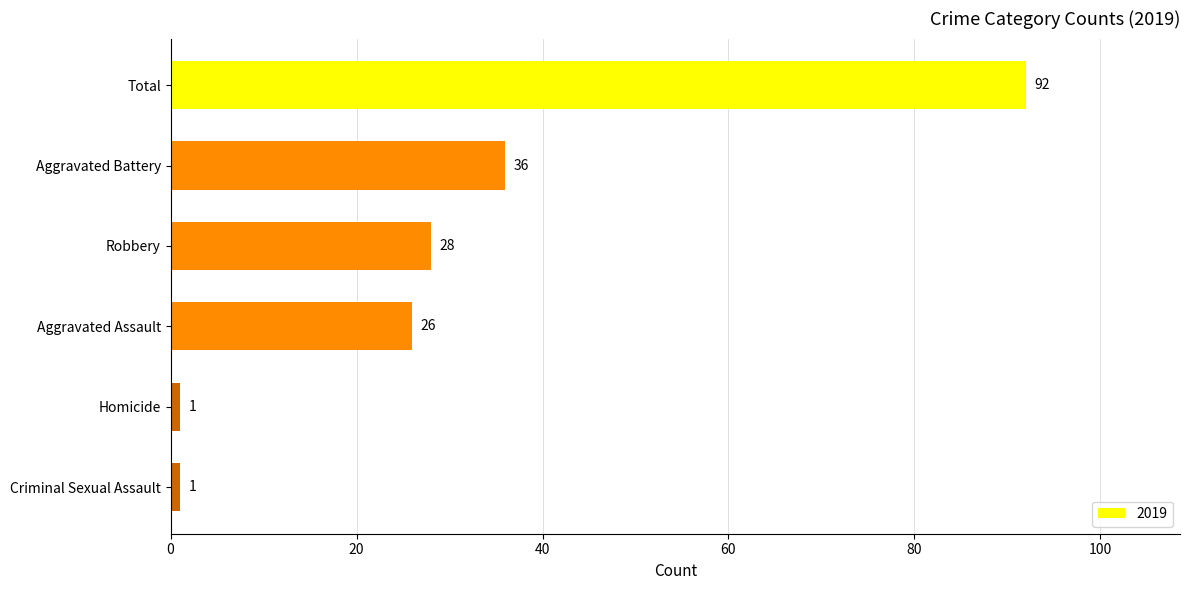

Reading top to bottom, what are all the values shown in this chart?

Total=92	Aggravated Battery=36	Robbery=28	Aggravated Assault=26	Homicide=1	Criminal Sexual Assault=1